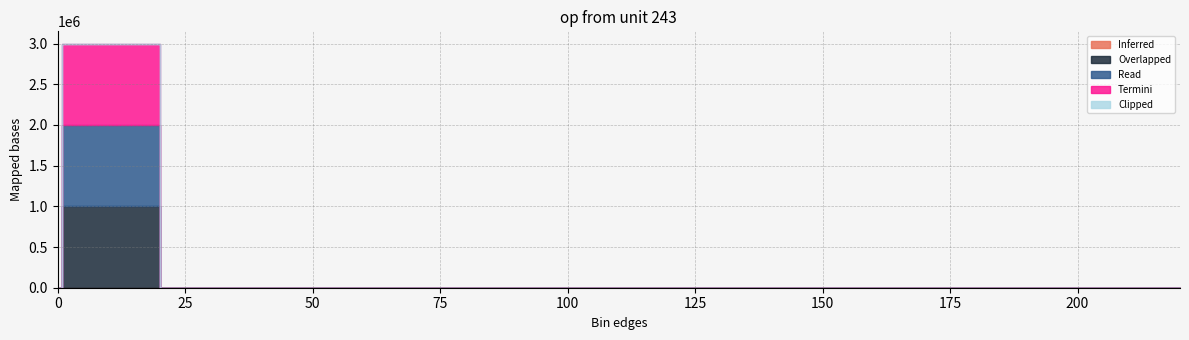

What is the sum of all Read values?

1000000